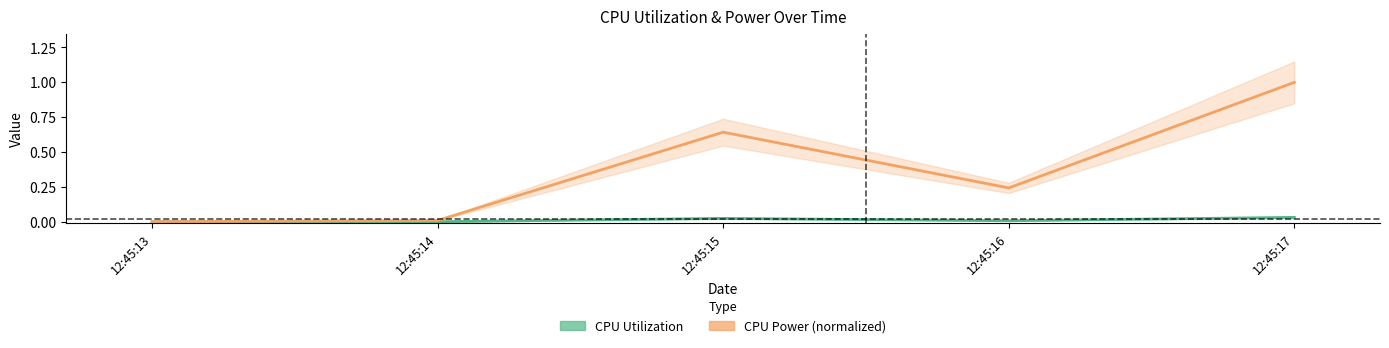

The CPU Utilization series shows 0.0 at 12:45:13. True or false?

True